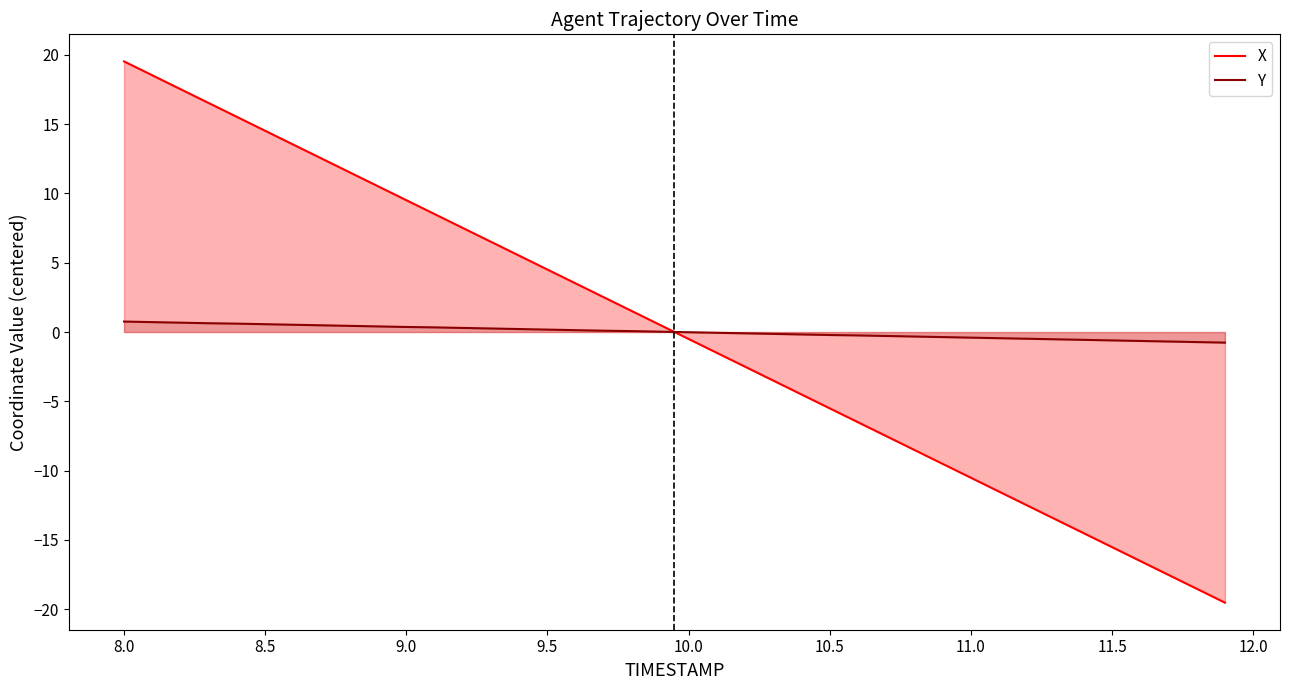

Reading left to right, transcribe all the data shown in this chart.

X: 19.5	18.5	17.5	16.5	15.5	14.5	13.5	12.5	11.5	10.5	9.5	8.5	7.5	6.5	5.5	4.5	3.5	2.5	1.5	0.5	-0.5	-1.5	-2.5	-3.5	-4.5	-5.5	-6.5	-7.5	-8.5	-9.5	-10.5	-11.5	-12.5	-13.5	-14.5	-15.5	-16.5	-17.5	-18.5	-19.5
Y: 0.8	0.7	0.7	0.6	0.6	0.6	0.5	0.5	0.4	0.4	0.4	0.3	0.3	0.3	0.2	0.2	0.1	0.1	0.1	0.0	-0.0	-0.1	-0.1	-0.1	-0.2	-0.2	-0.2	-0.3	-0.3	-0.4	-0.4	-0.4	-0.5	-0.5	-0.6	-0.6	-0.6	-0.7	-0.7	-0.8